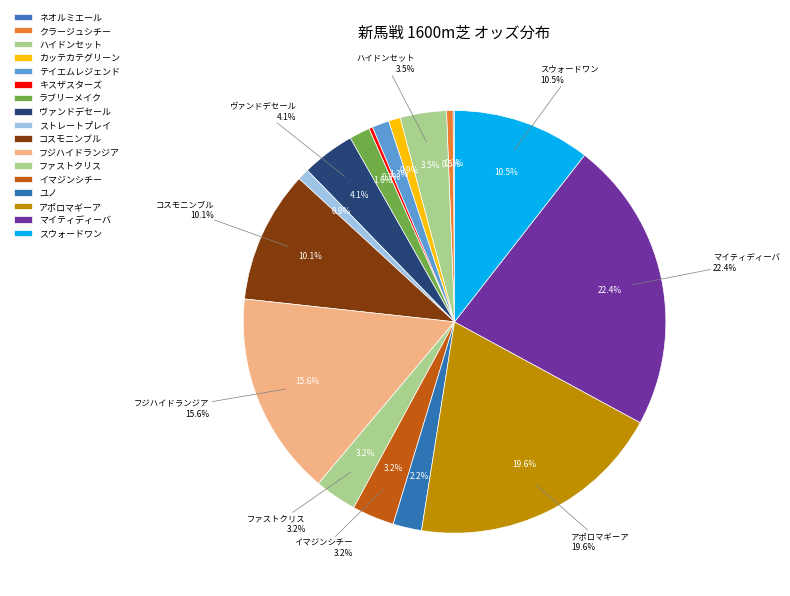

What is the ratio of the value at ストレートプレイ to the value at フジハイドランジア?

0.1